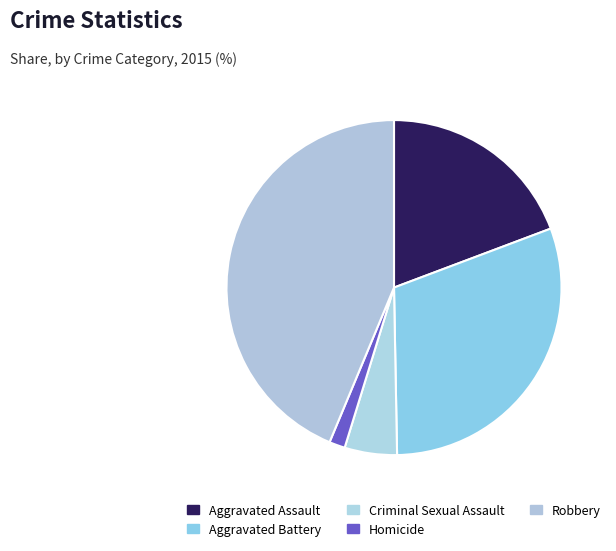

How many segments does this pie chart have?

5